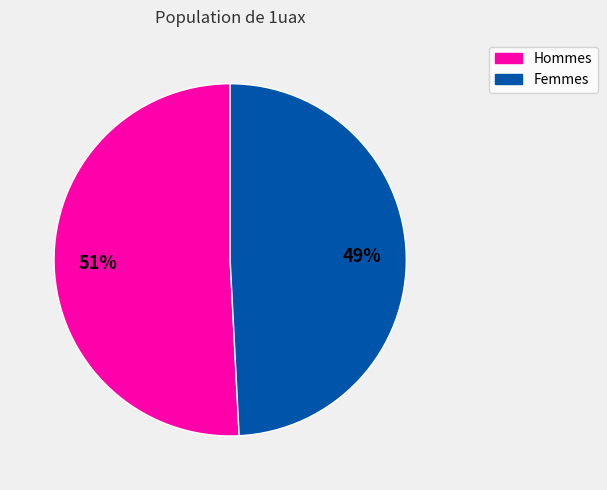

What is the largest slice in the pie chart?

Hommes